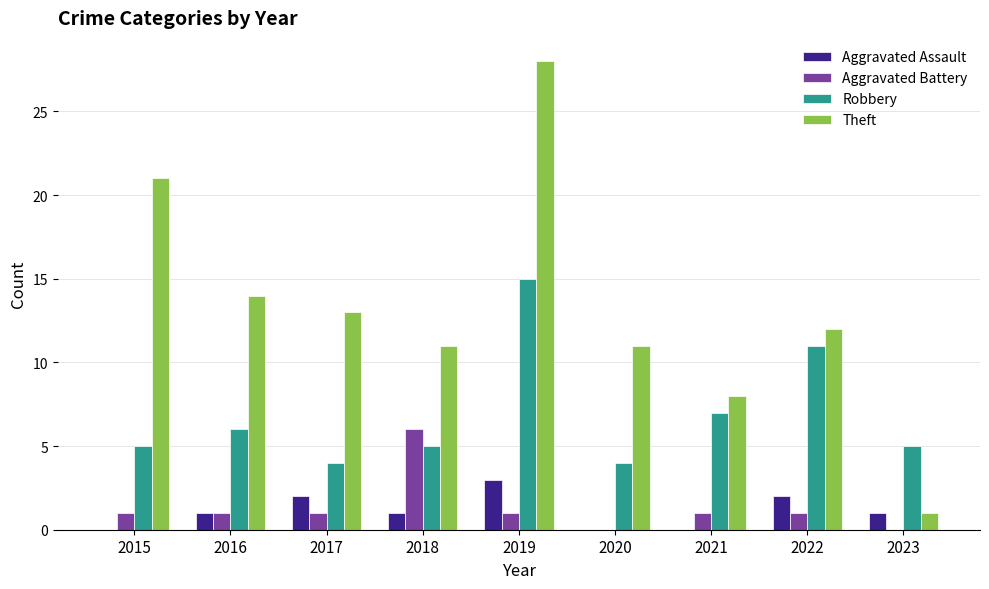

The value of Aggravated Assault at 2021 is 1. True or false?

False